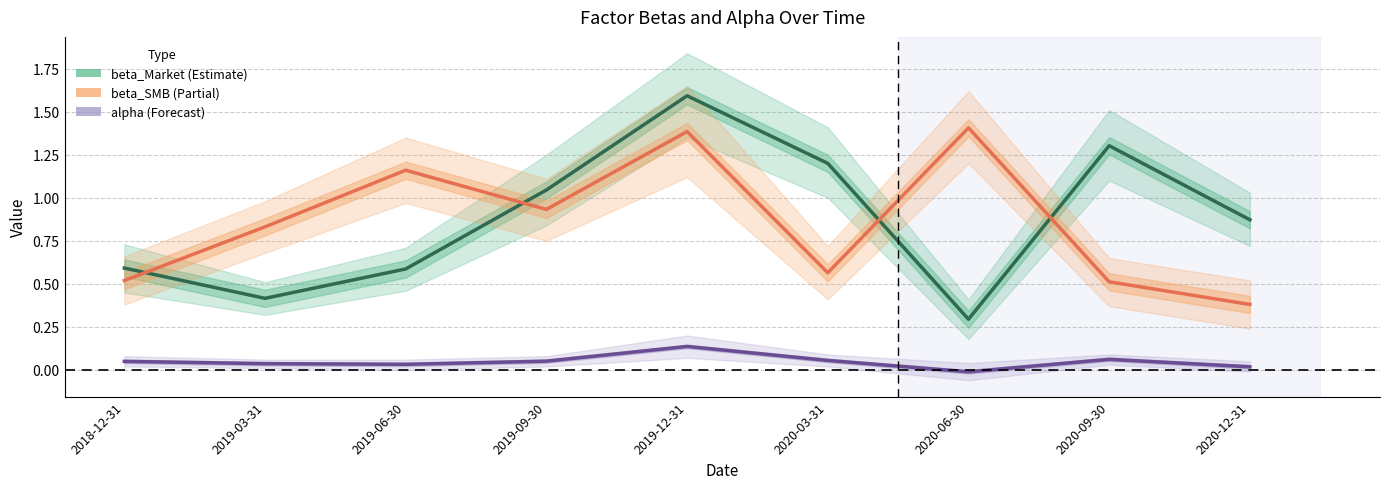

At which category does the chart reach its minimum across all series?

2020-06-30